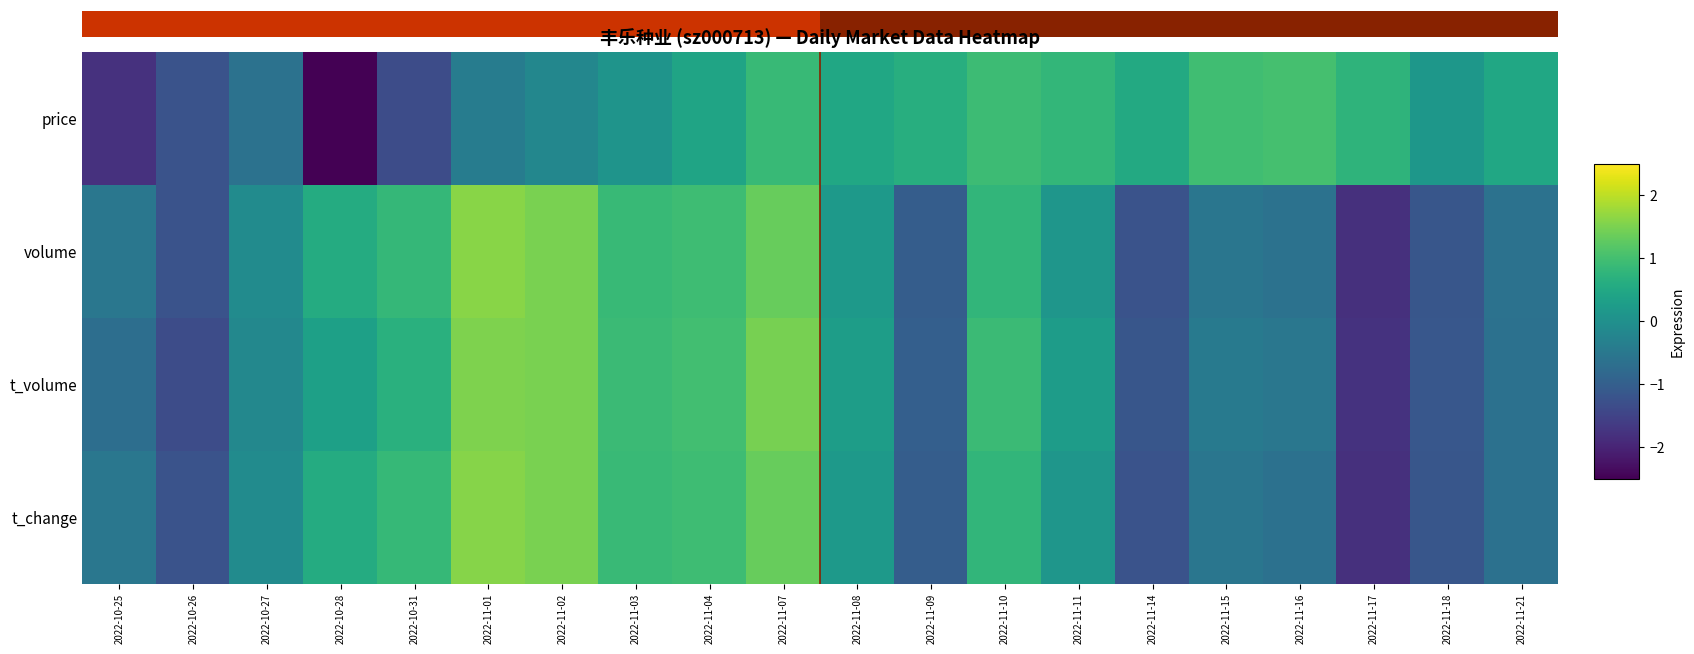

The value of price at 2022-11-15 is 1.0. True or false?

True